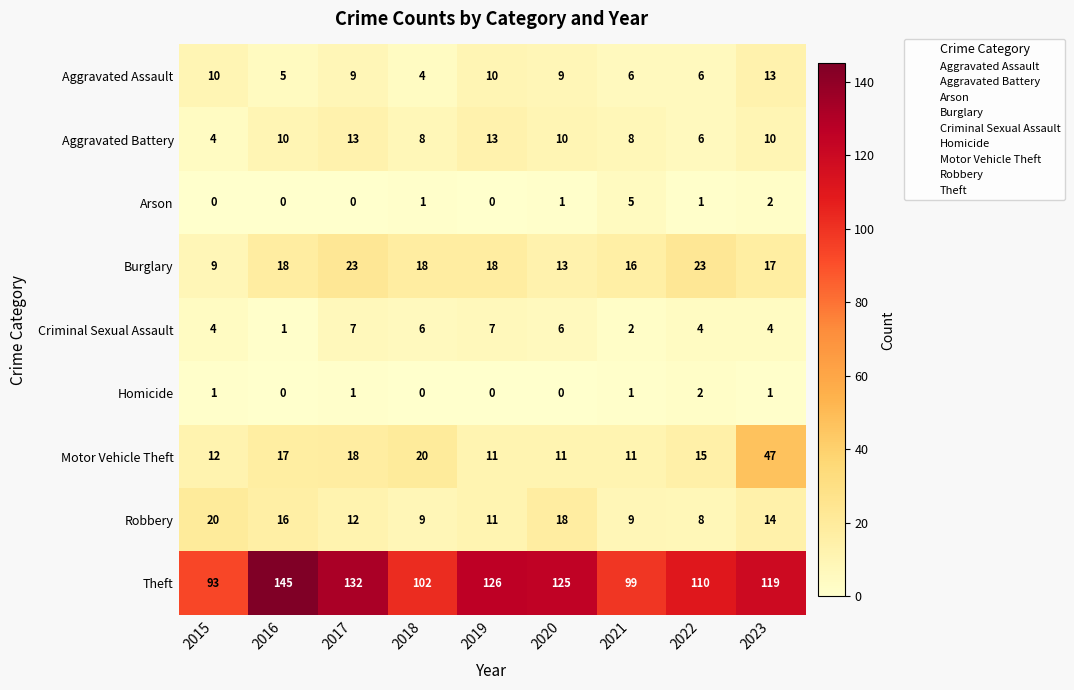

What is the maximum value shown in the chart?

145